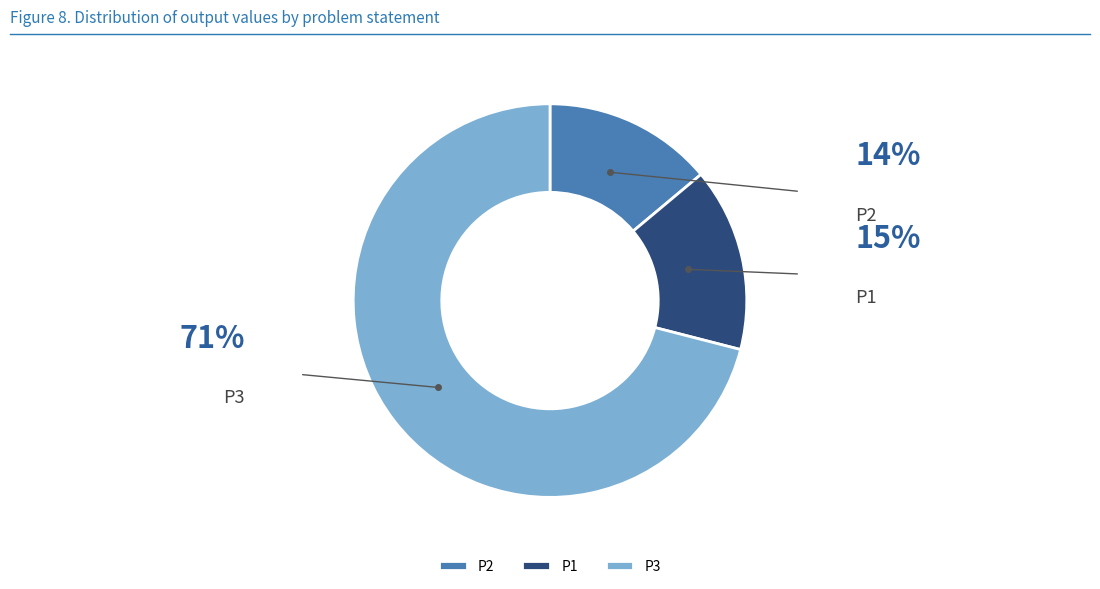

To the nearest percent, what is the combined percentage of P3 and P1?

86%